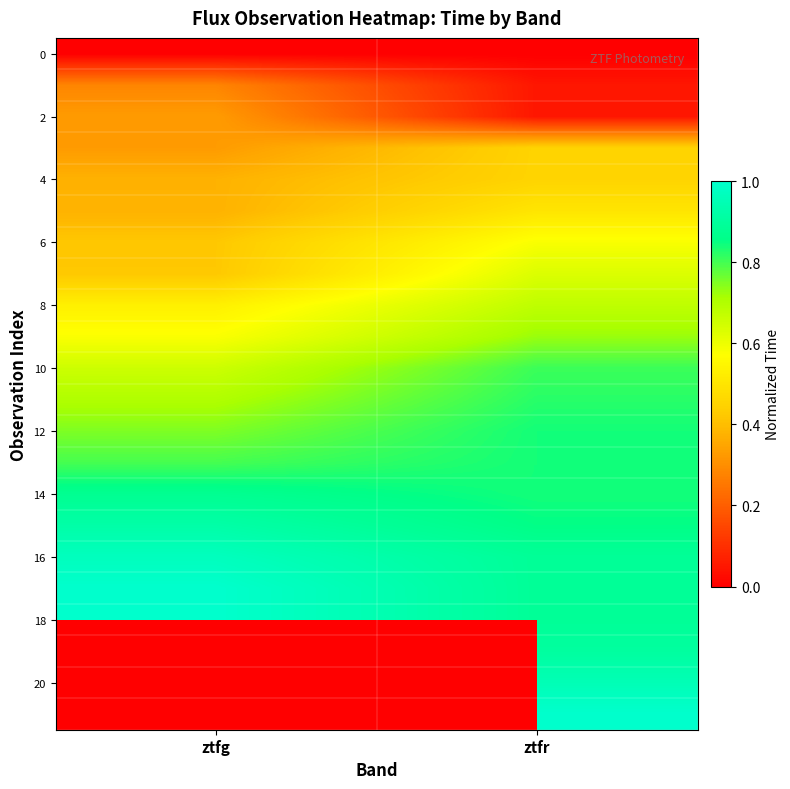

True or false: 4 has a value of 0.4 at ztfg.

True